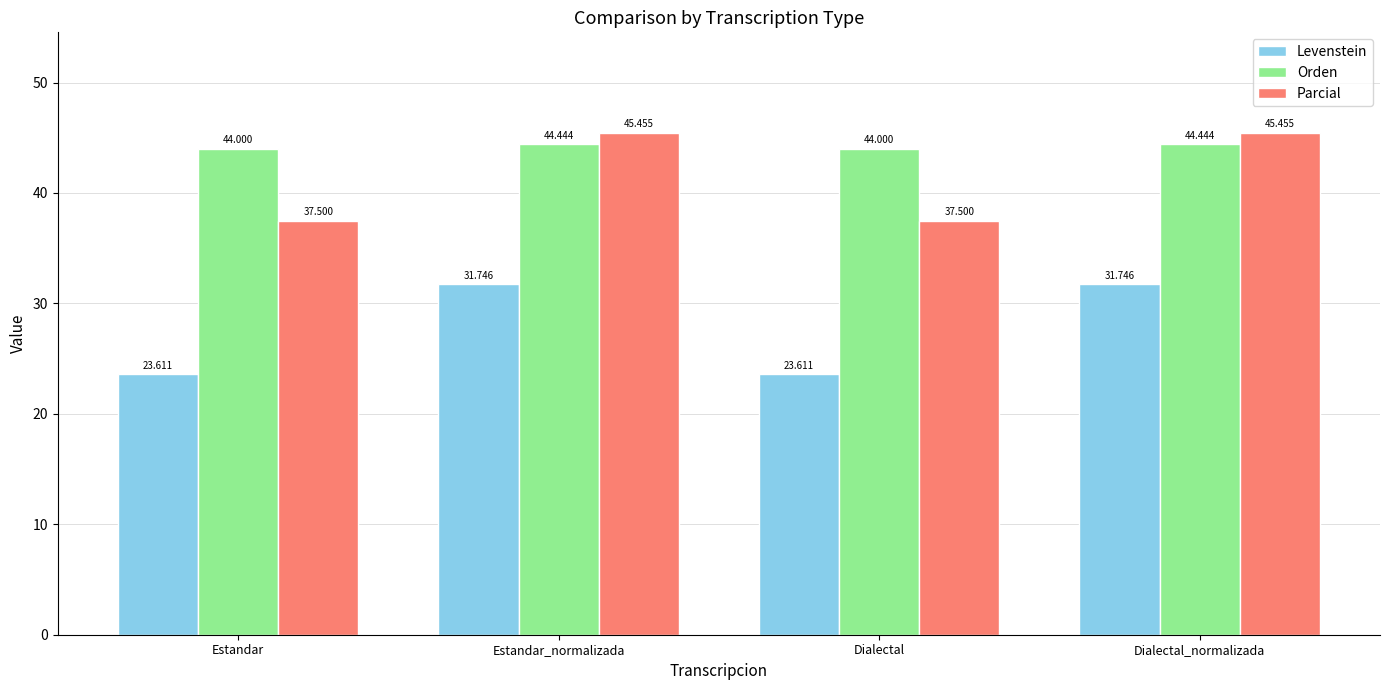

What is the sum of the Levenstein values at Dialectal_normalizada and Estandar?

55.4